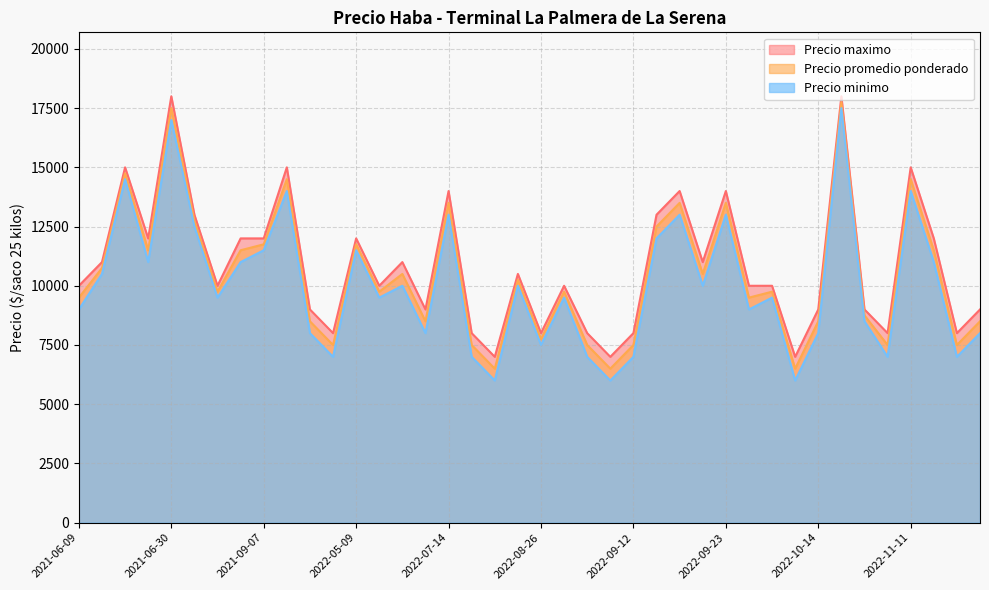

Is it true that Precio minimo equals 14000 at 2021-09-27?

True